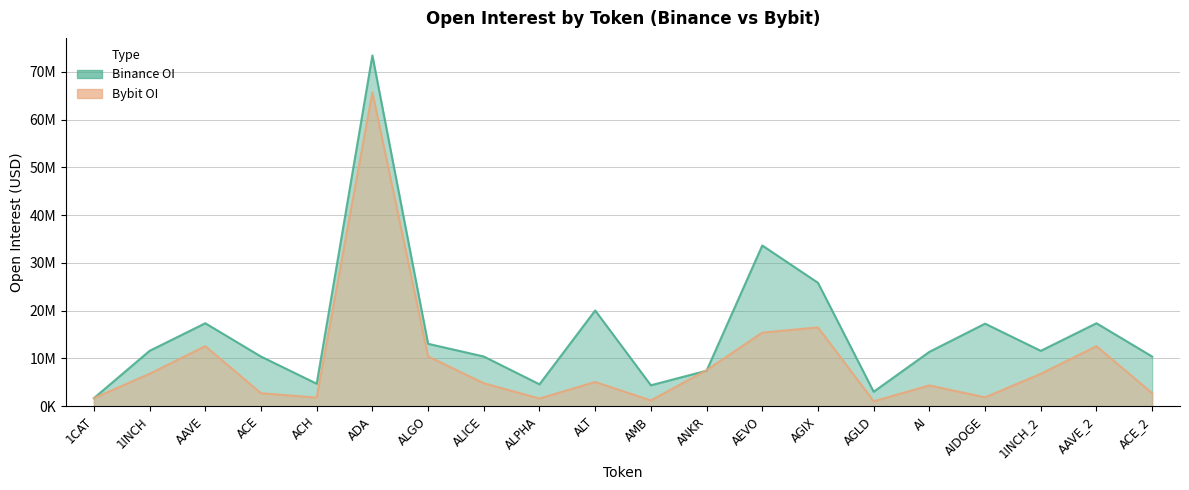

Between which two adjacent categories do Binance_OI and Bybit_OI first intersect?

AMB and ANKR